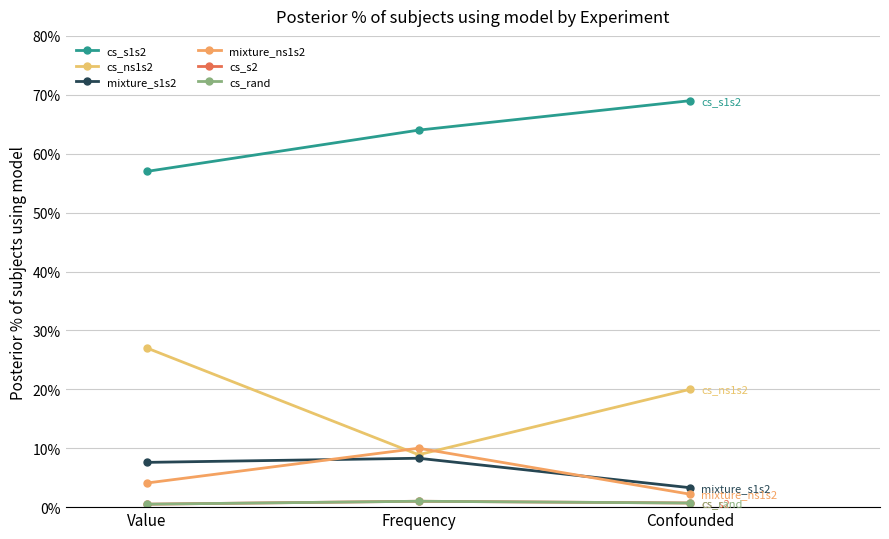

What is the value of the cs_s1s2 point at the 2nd from the left?

0.6